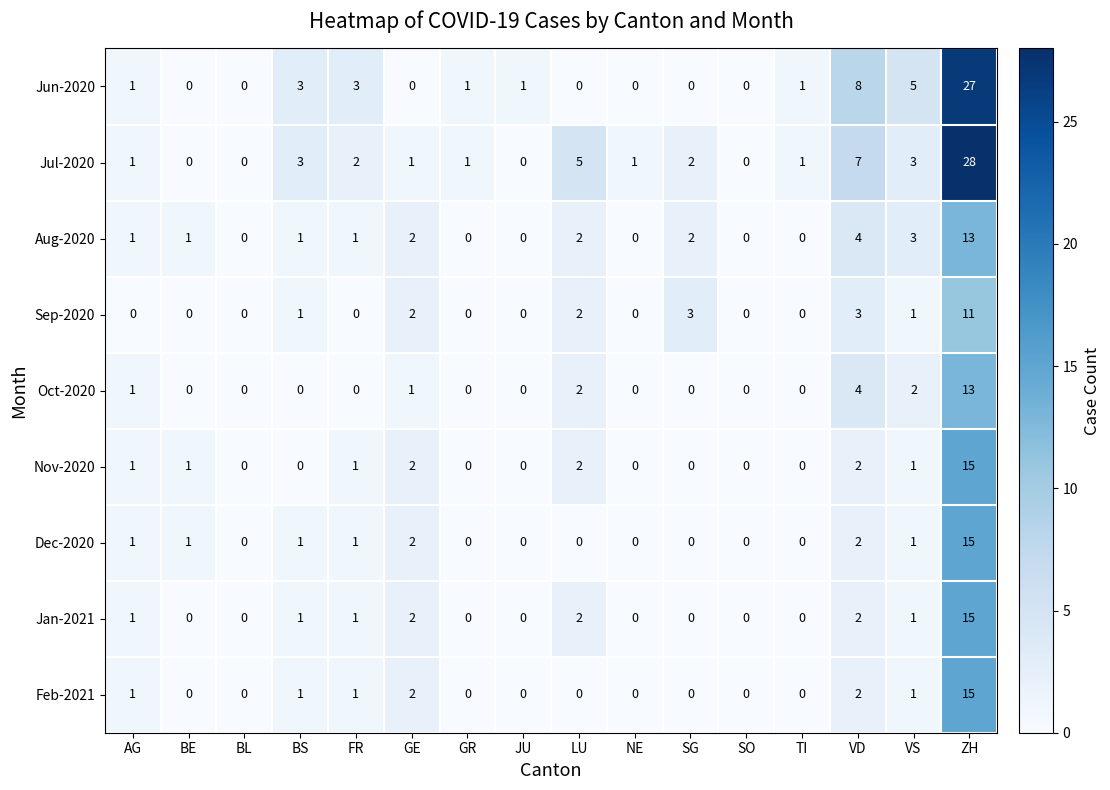

How many values in Jun-2020 are above zero?

9